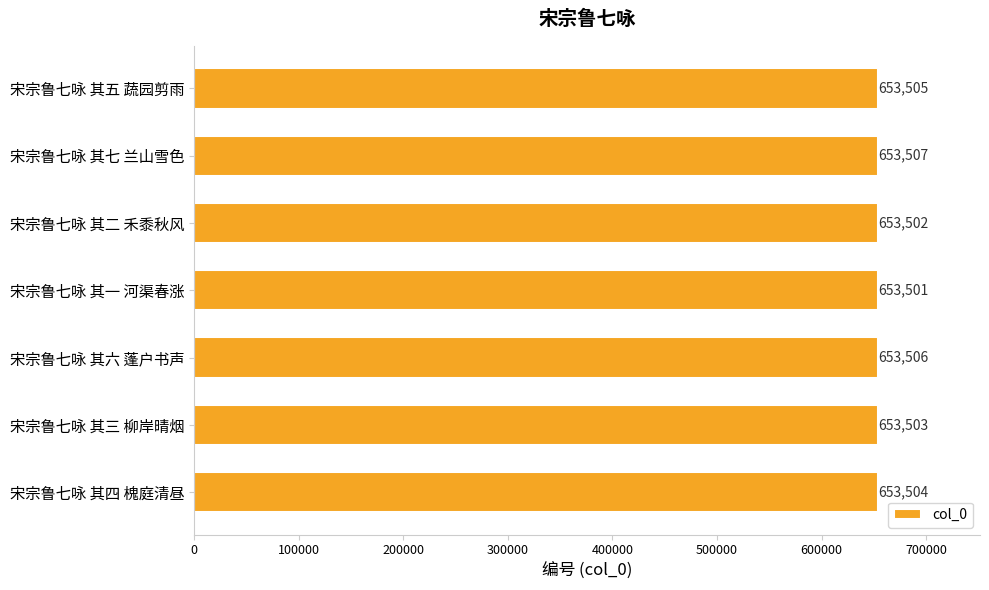

What is the change in value from 宋宗鲁七咏 其五 蔬园剪雨 to 宋宗鲁七咏 其七 兰山雪色?

+2